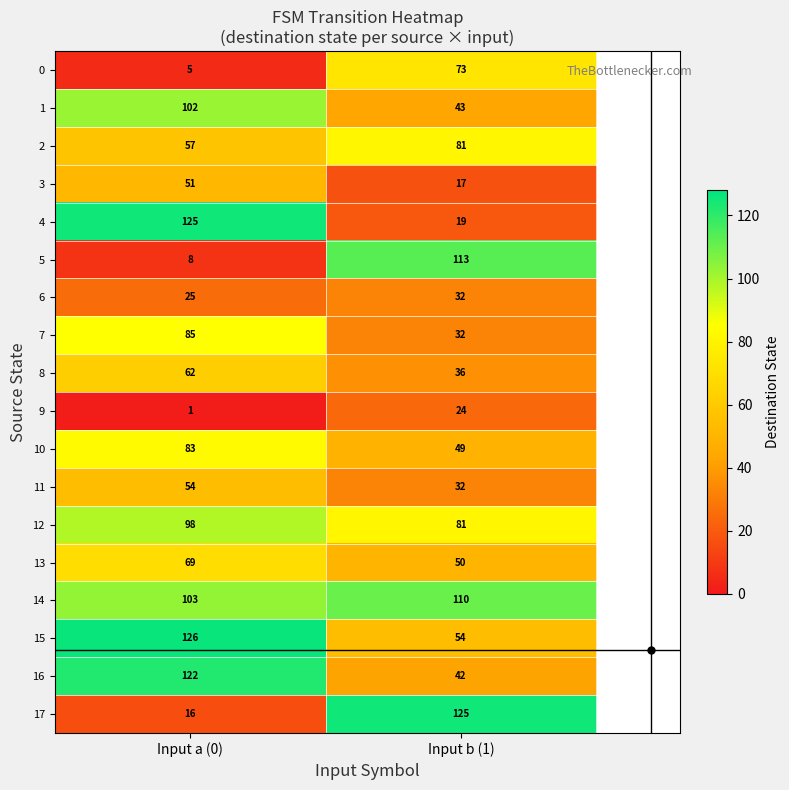

List the labels in order of 3 value, largest first.

Input a (0), Input b (1)